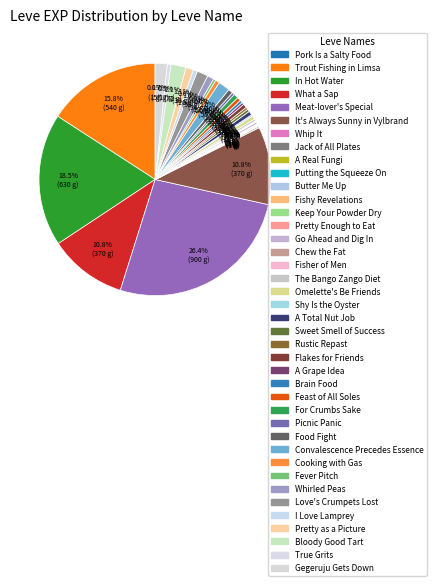

Combined, what portion of the pie is Pretty as a Picture and Putting the Squeeze On?

1.1%